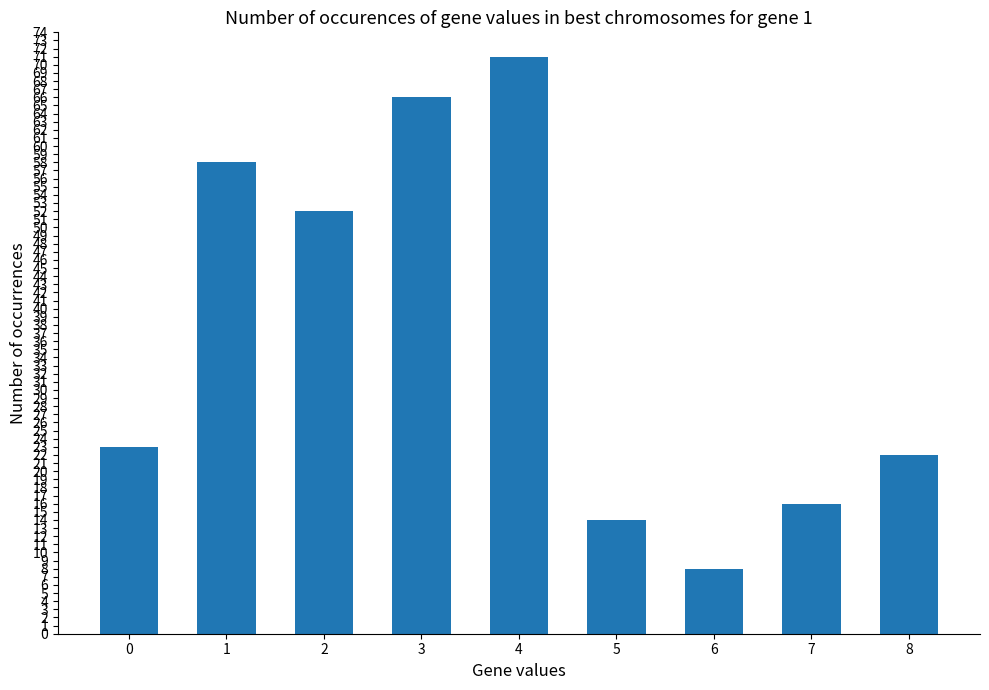

What is the sum of all values?

330